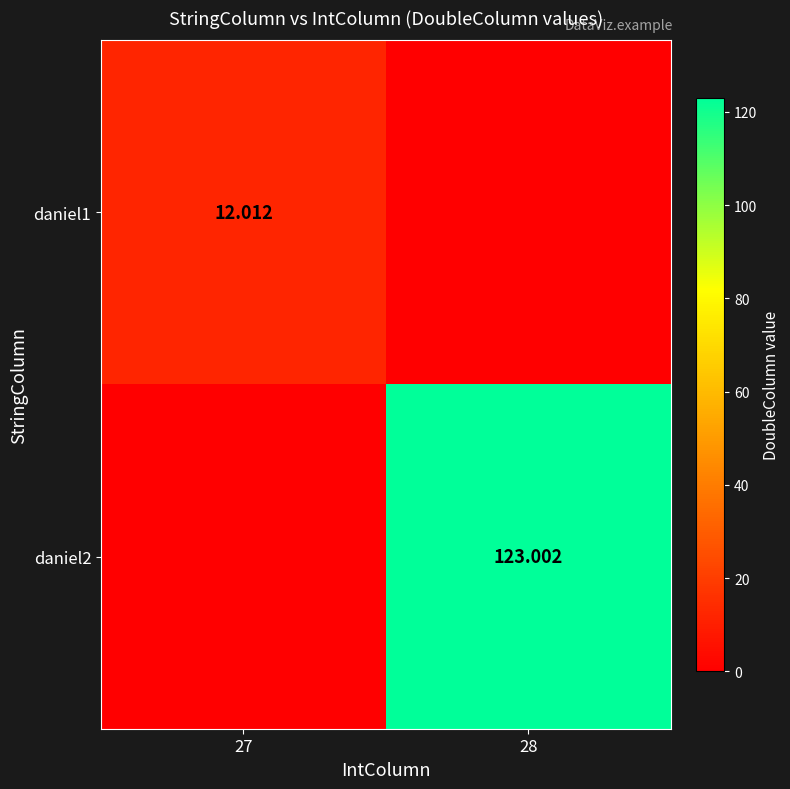

What is the difference between the maximum and minimum values in the daniel2 series?

123.0